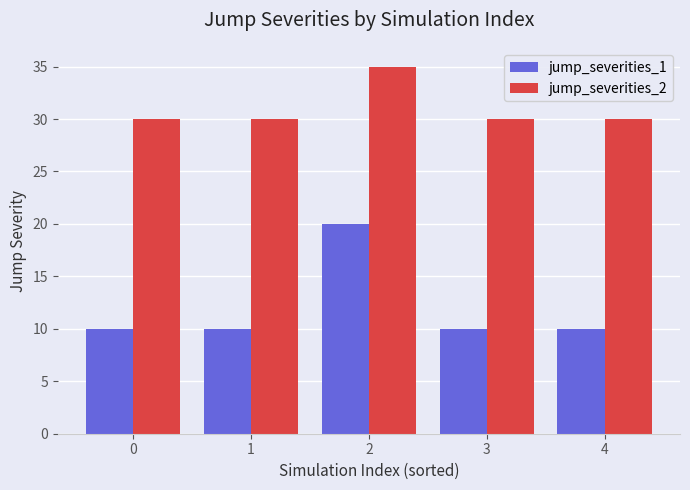

List the series in order of their overall mean, highest first.

jump_severities_2, jump_severities_1